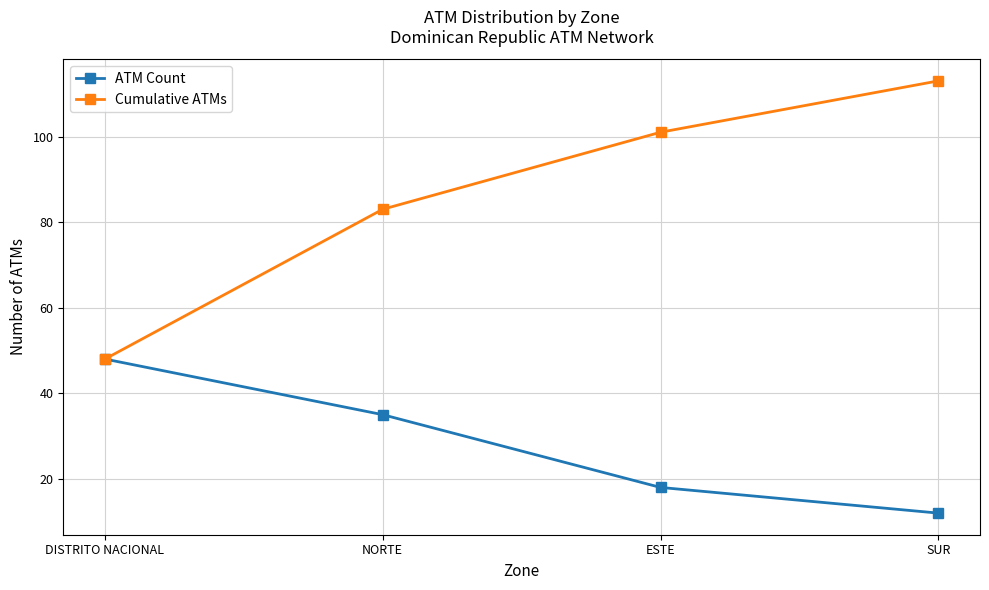

What position from the left is SUR?

4